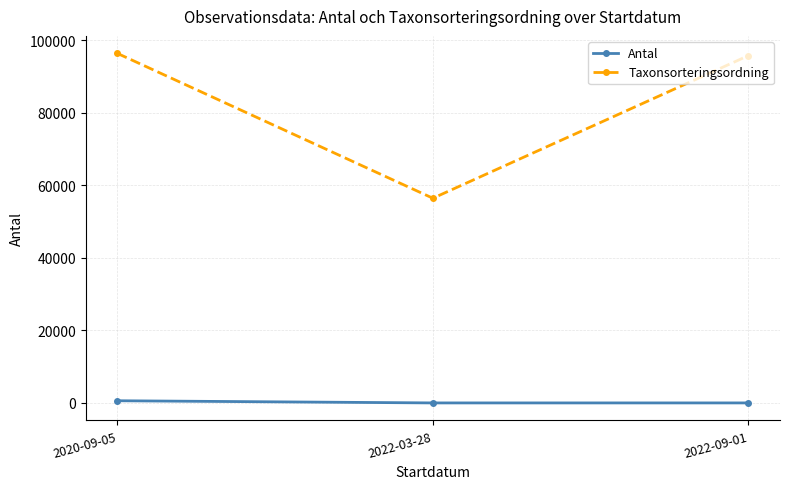

At 2022-09-01, list the series in order from smallest to largest.

Antal, Taxonsorteringsordning